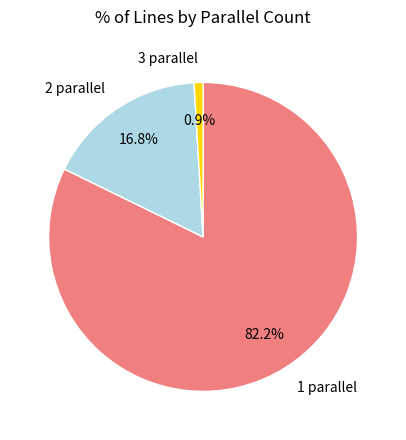

Approximately how many times larger is the value at 2 parallel compared to 3 parallel?

18.0